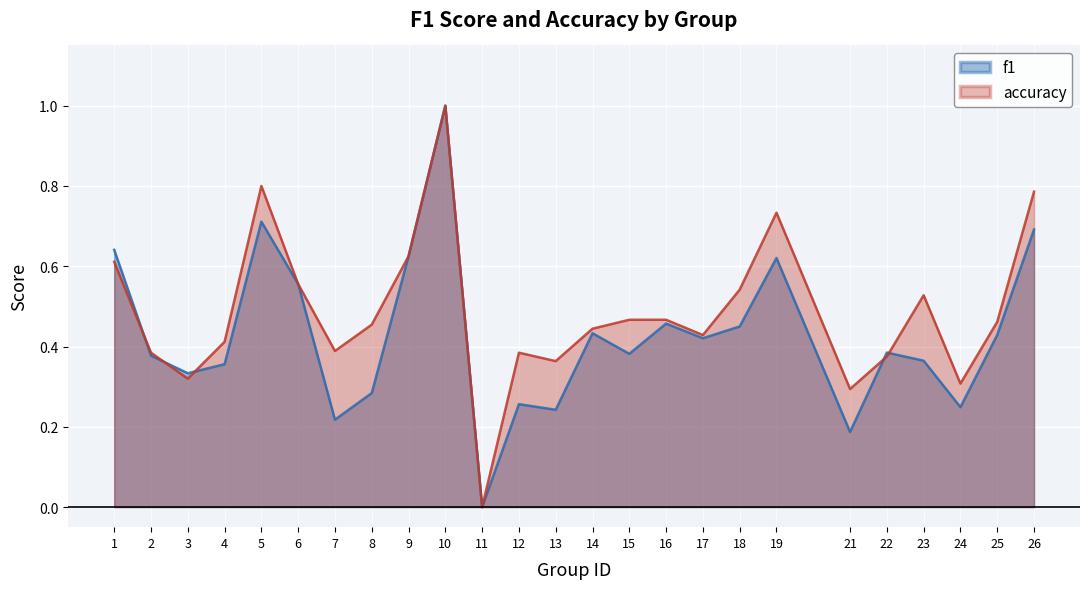

The f1 series shows 0.2 at 21. True or false?

True